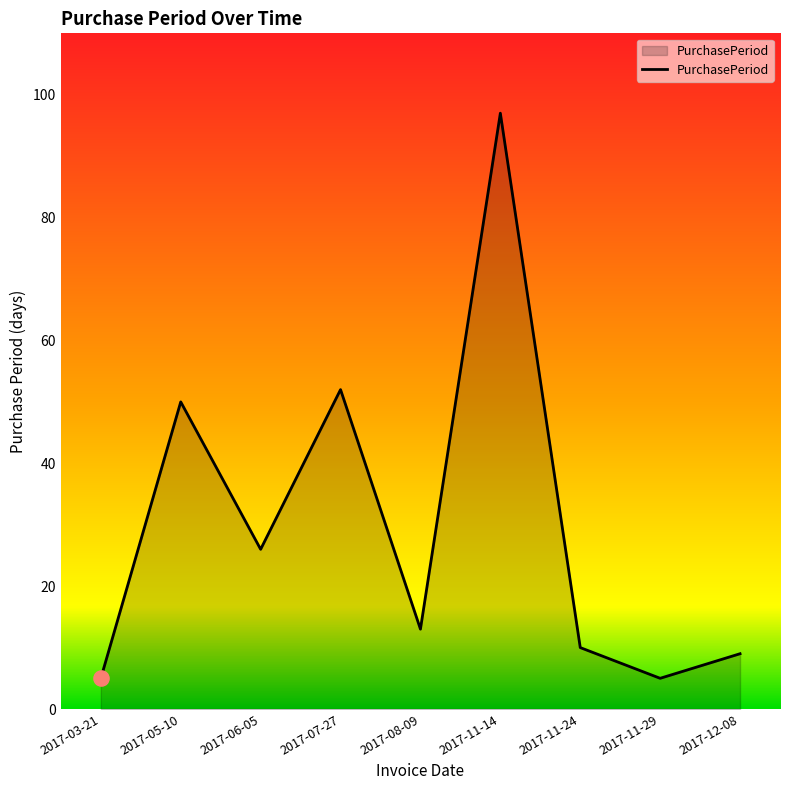

What is the ratio of the value at 2017-11-24 to the value at 2017-07-27?

0.2